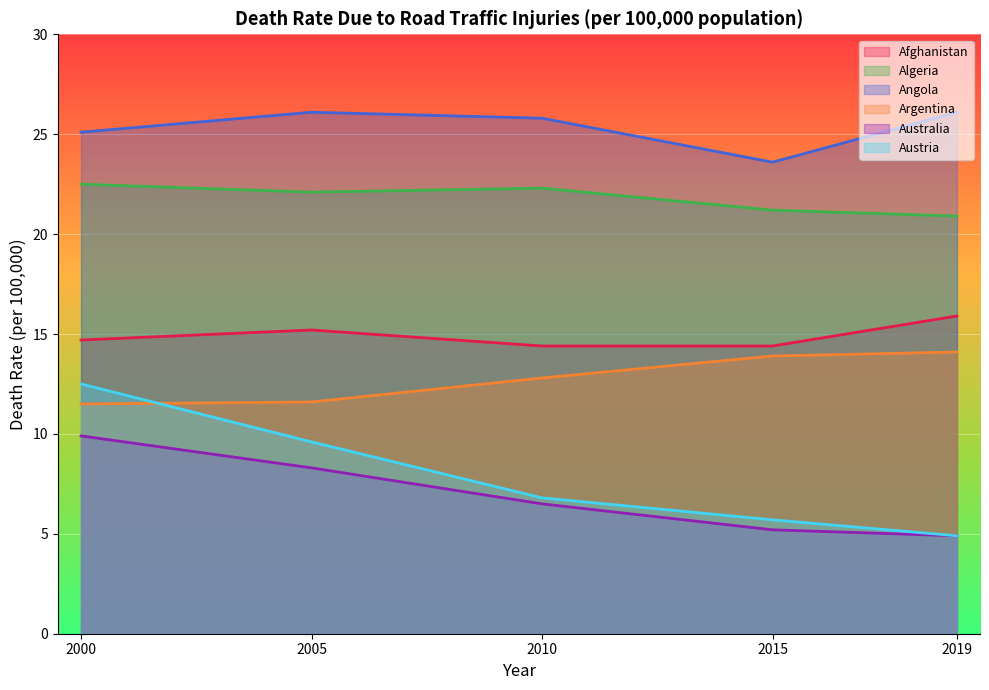

At how many categories does at least one series exceed 9?

5